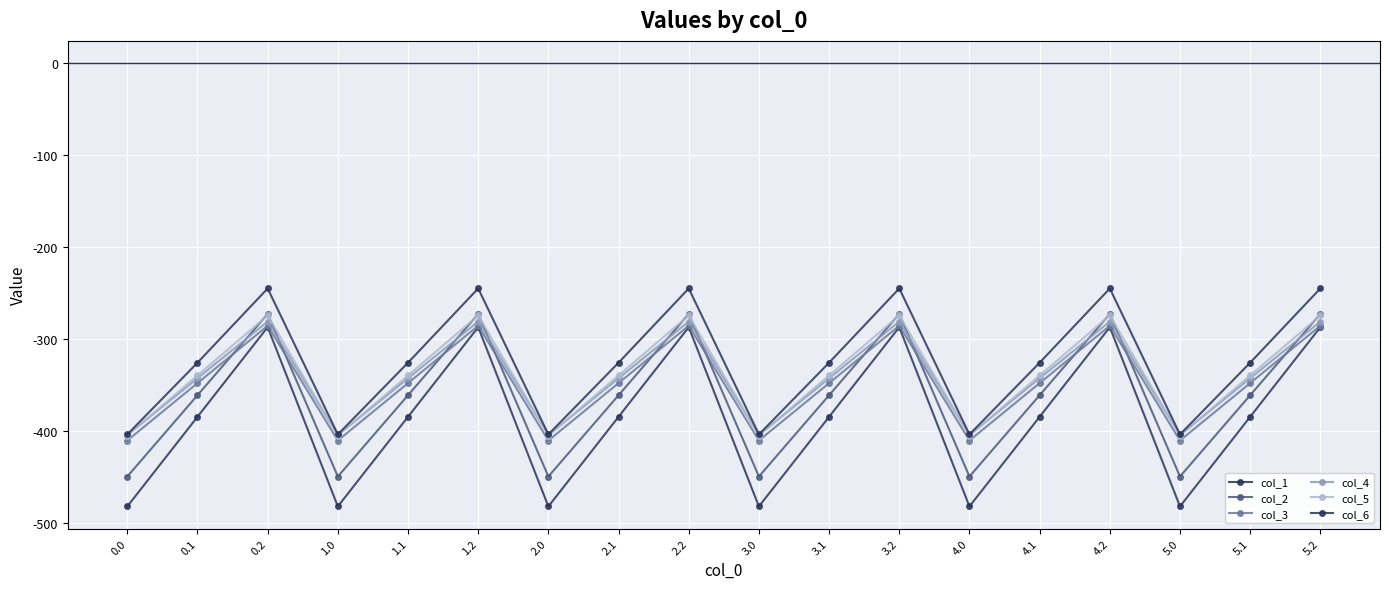

Rank the series at 5.0 from lowest to highest value.

col_1, col_2, col_3, col_5, col_4, col_6